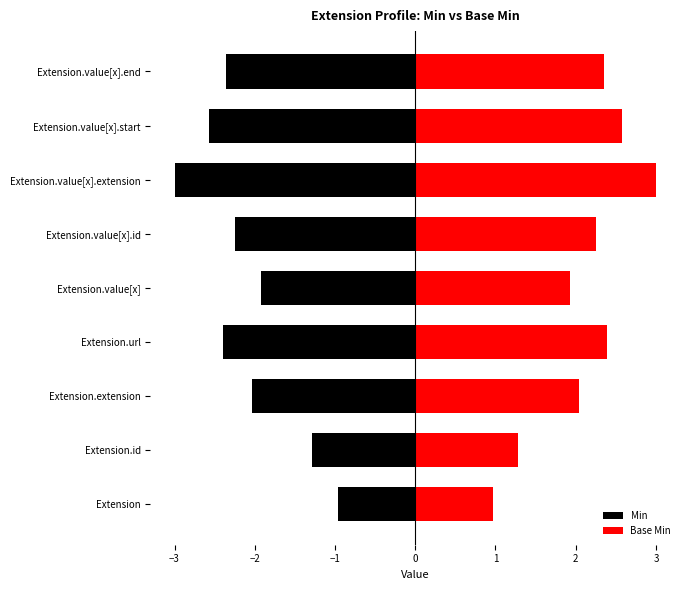

What value does the Base Min series have at Extension.value[x].end?

2.4